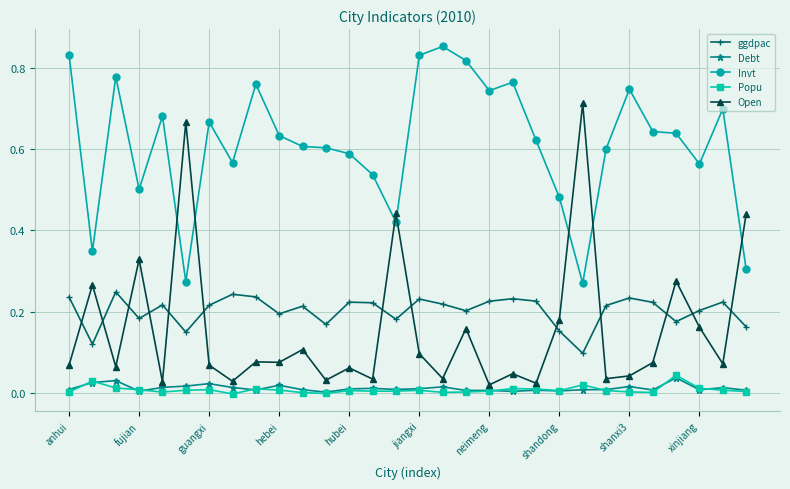

Which series has the largest total across all categories?

Invt